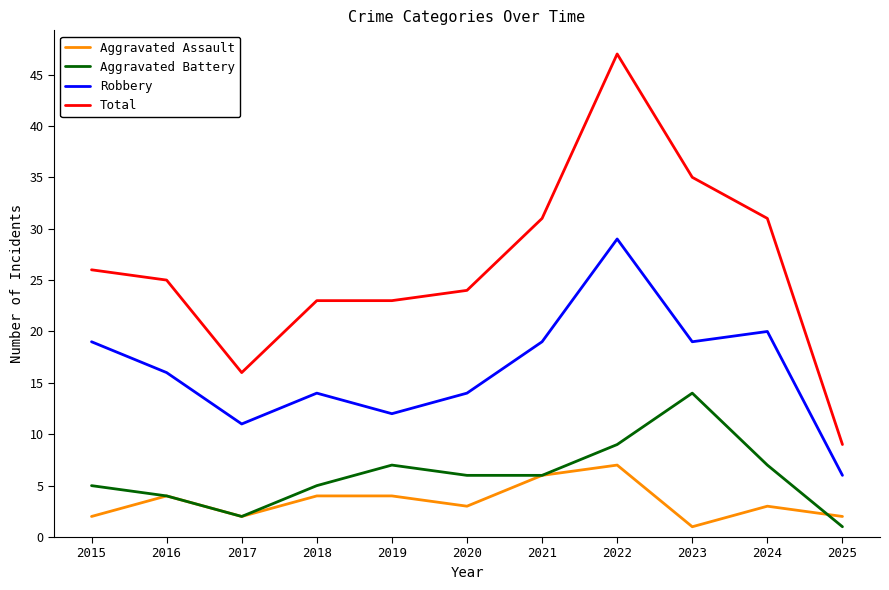

Which series has the widest spread of values?

Total